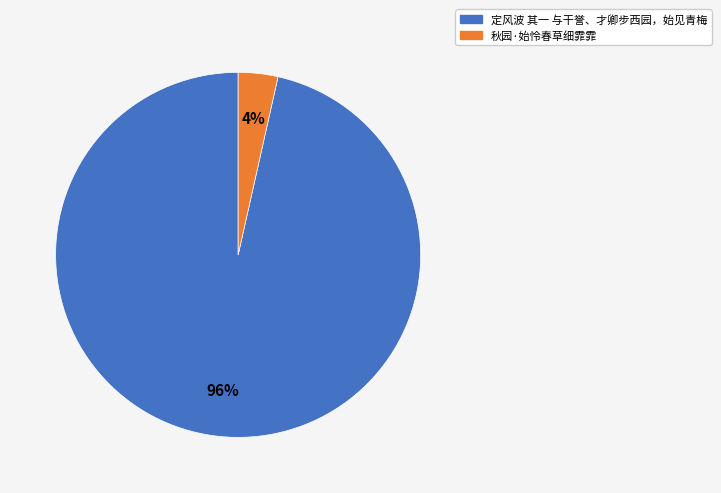

Count the number of slices in the pie.

2